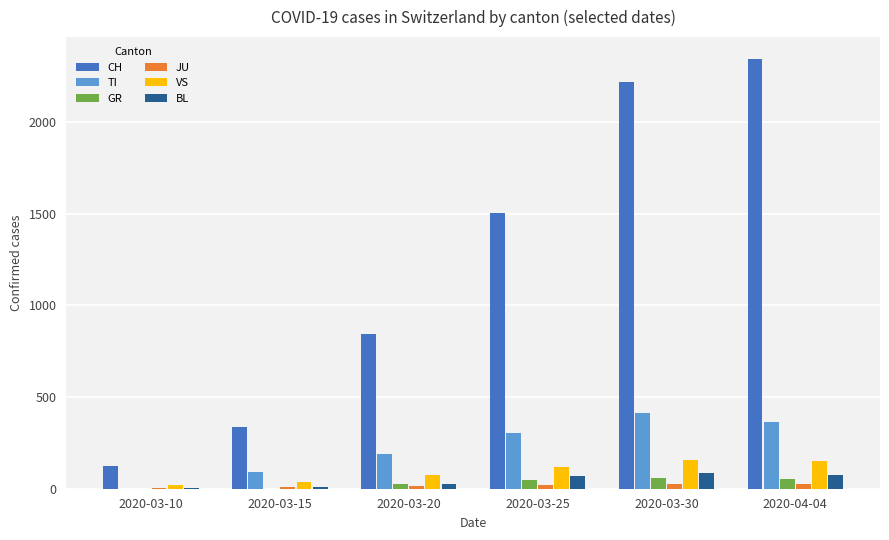

The JU series shows 9 at 2020-03-15. True or false?

True